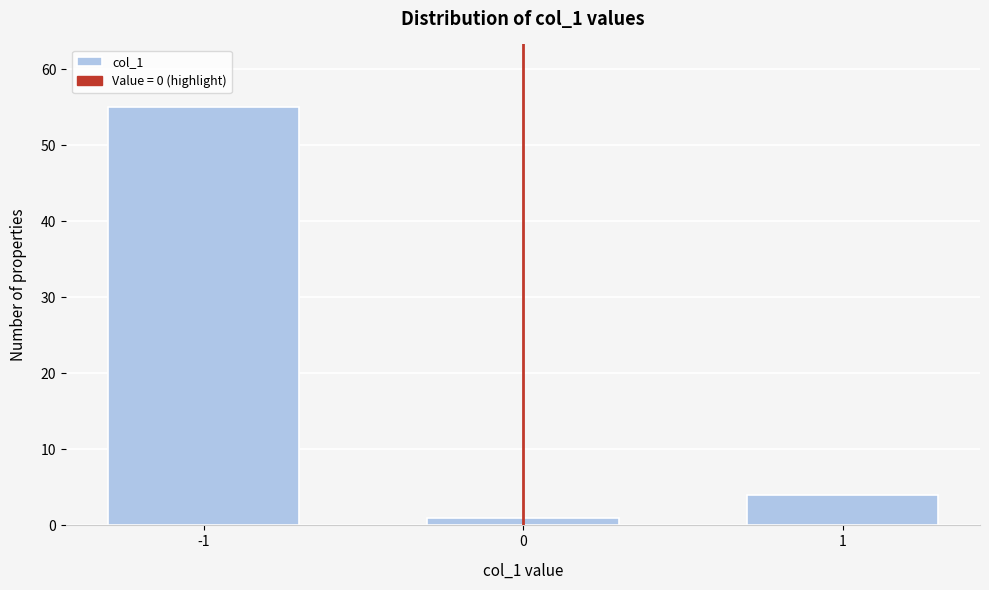

Reading left to right, what are all the values shown in this chart?

55	1	4